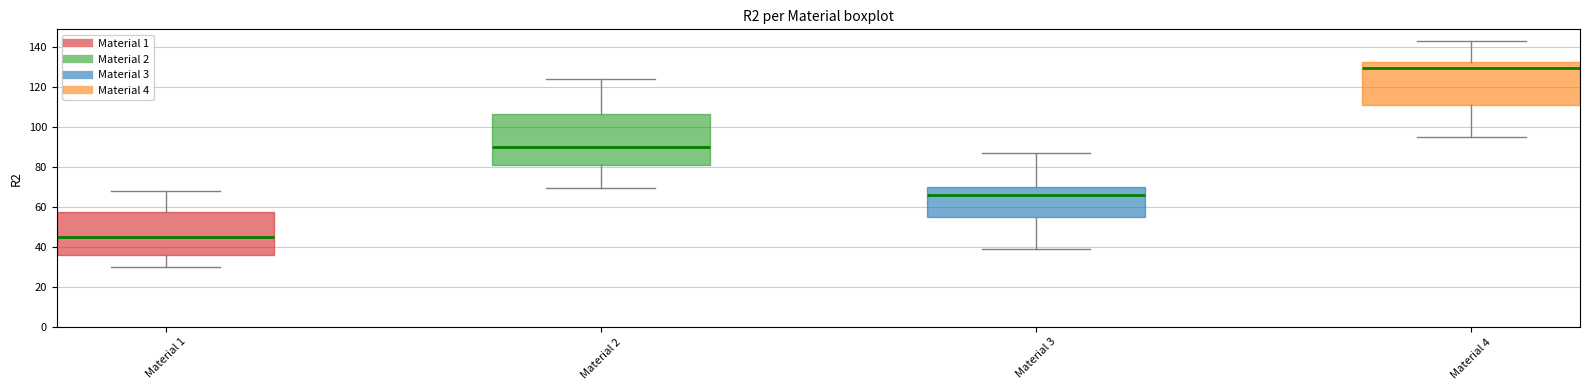

Reading left to right, read every box against the y-axis: the position of its median line, the range the box covers, and the ends of its whiskers. The values are not printed on the chart, so give them approximately, as read against the axis.

Material 1: median 44, box 36 to 58, whiskers 30 to 68
Material 2: median 90, box 80 to 106, whiskers 70 to 124
Material 3: median 66, box 56 to 70, whiskers 40 to 86
Material 4: median 130, box 112 to 132, whiskers 94 to 144